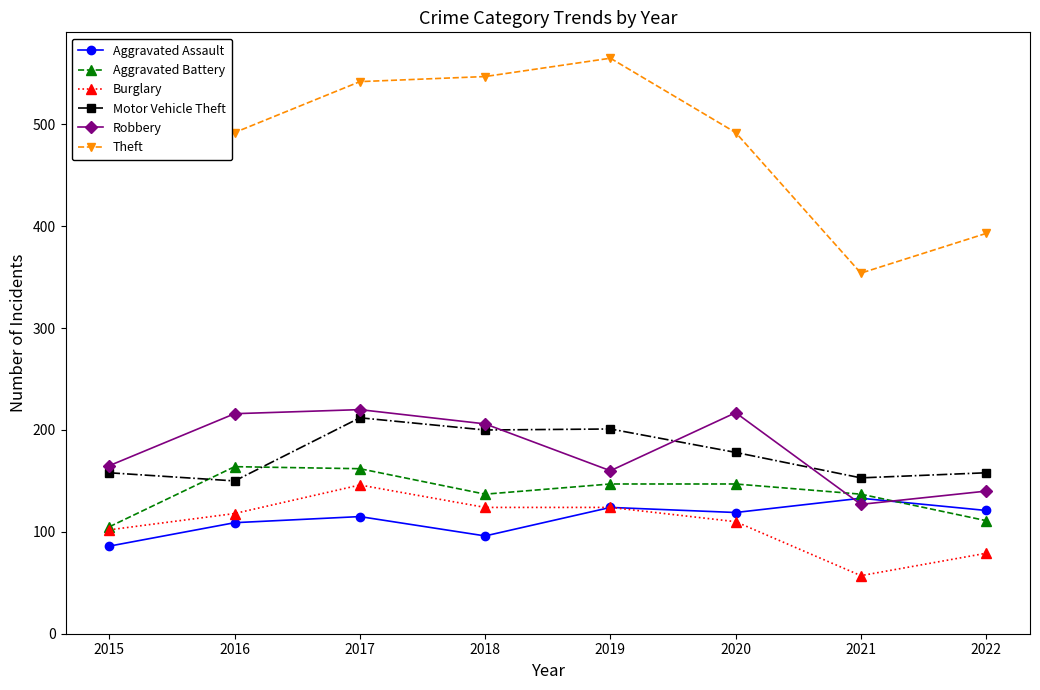

What is the total value across all series at 2018?

1310